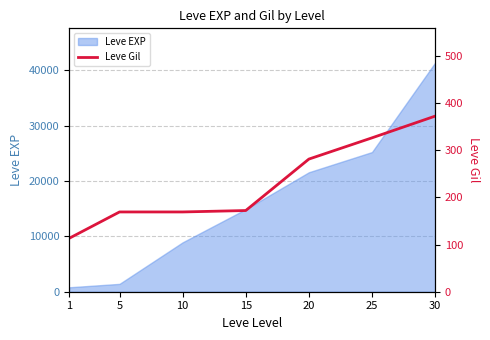

Does the chart display data point markers on the line(s)?

No